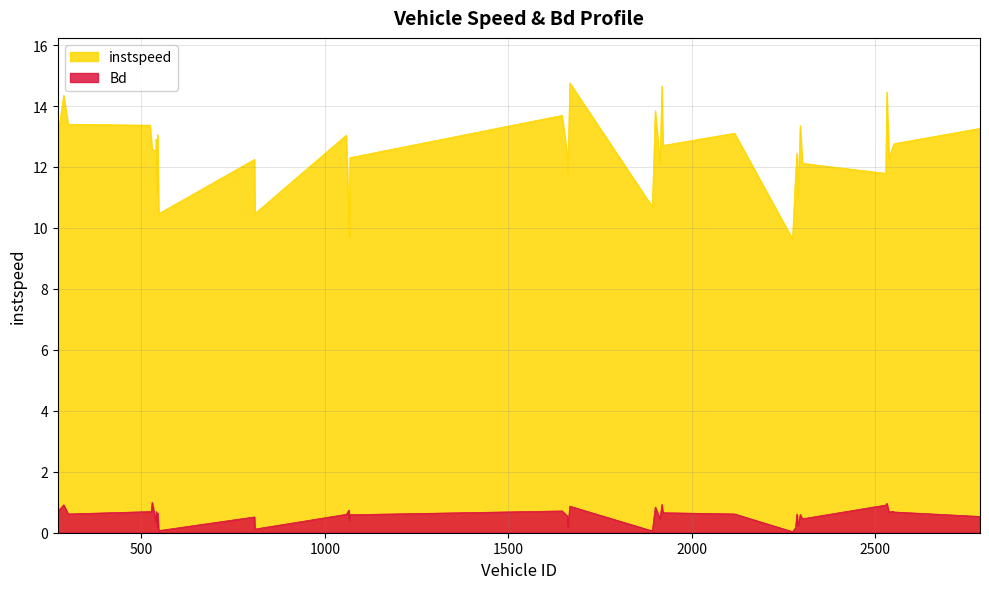

What value does the Bd series have at 1892.0?

0.1